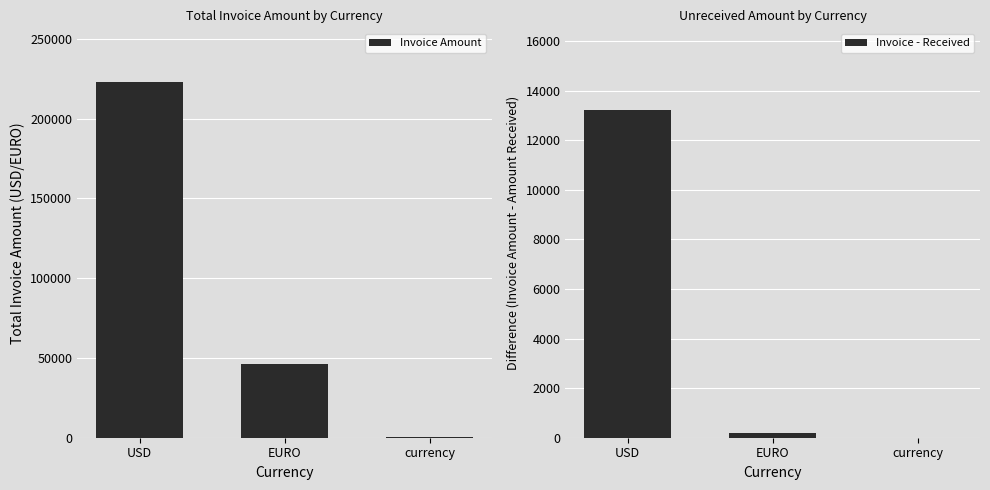

Reading left to right, transcribe all the data shown in this chart.

Invoice Amount: USD=223063.8	EURO=46321.0	currency=600.0
Invoice - Received: USD=13214.8	EURO=190.0	currency=0.0